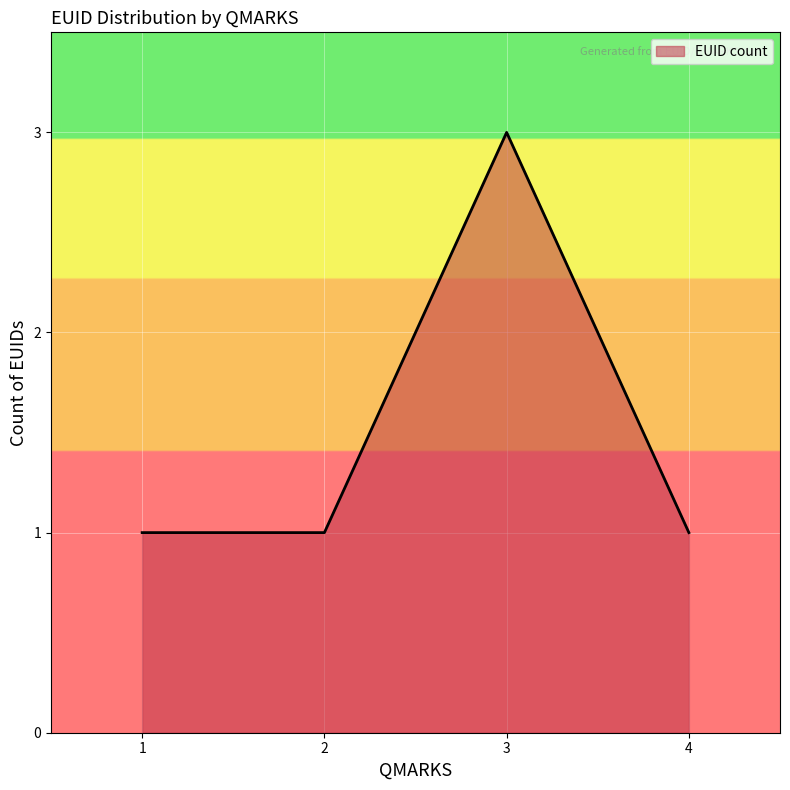

Reading right to left, list all the values displayed in this chart.

1	3	1	1